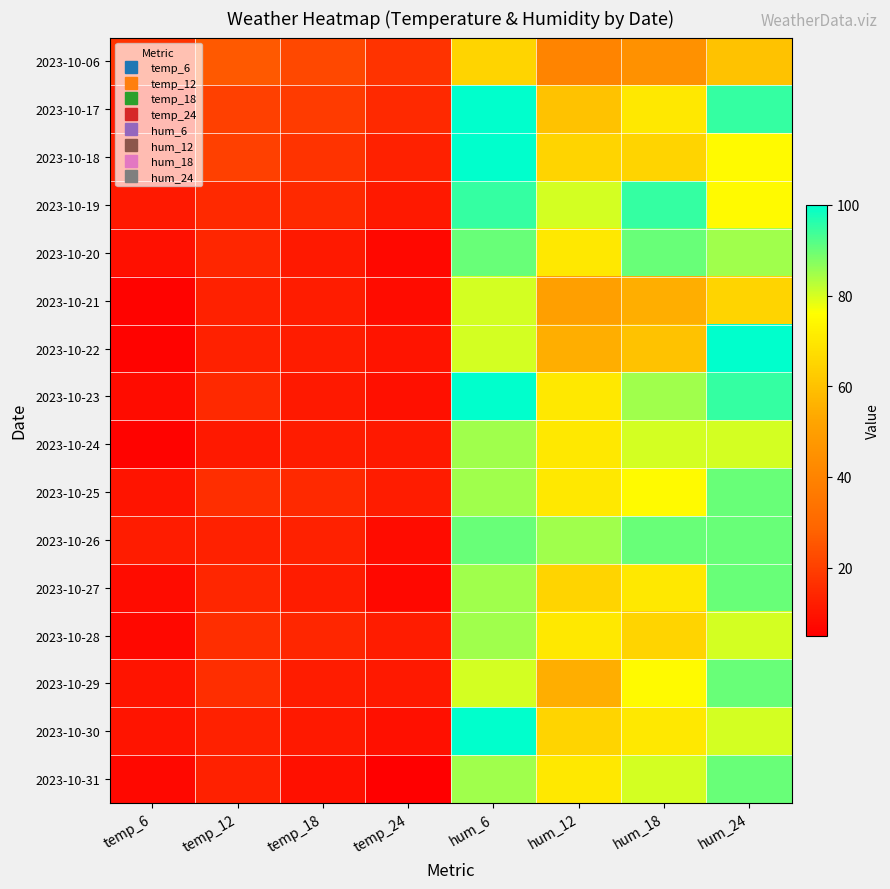

Which label corresponds to the smallest value in the chart?

temp_24